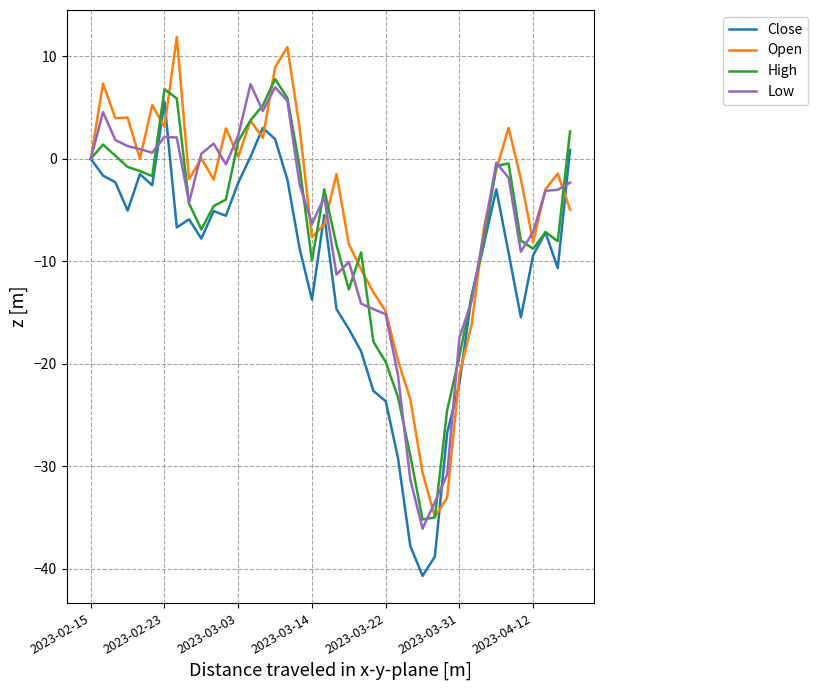

What is the minimum value for High?

-35.2